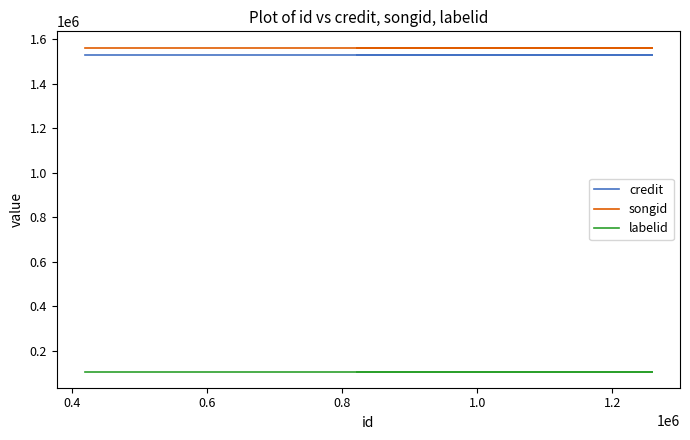

Reading right to left, list all the values displayed in this chart.

credit: 1528845	1528845	1528845
songid: 1561972	1561972	1561972
labelid: 107141	107141	107141